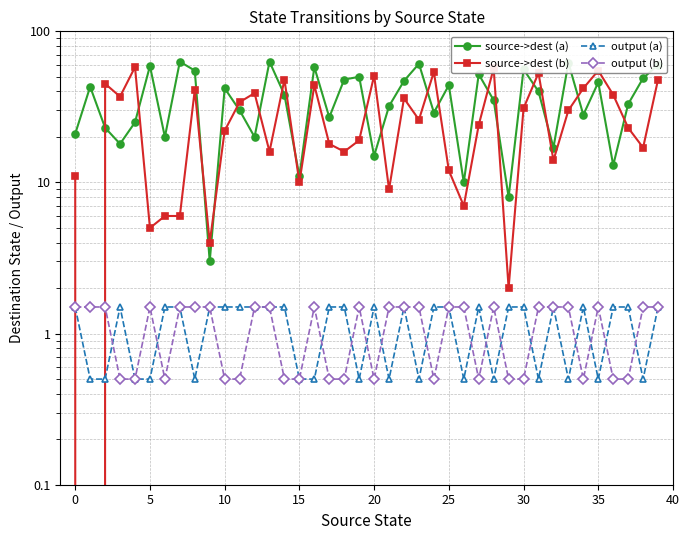

The source->dest (a) series shows 13.0 at 36. True or false?

True